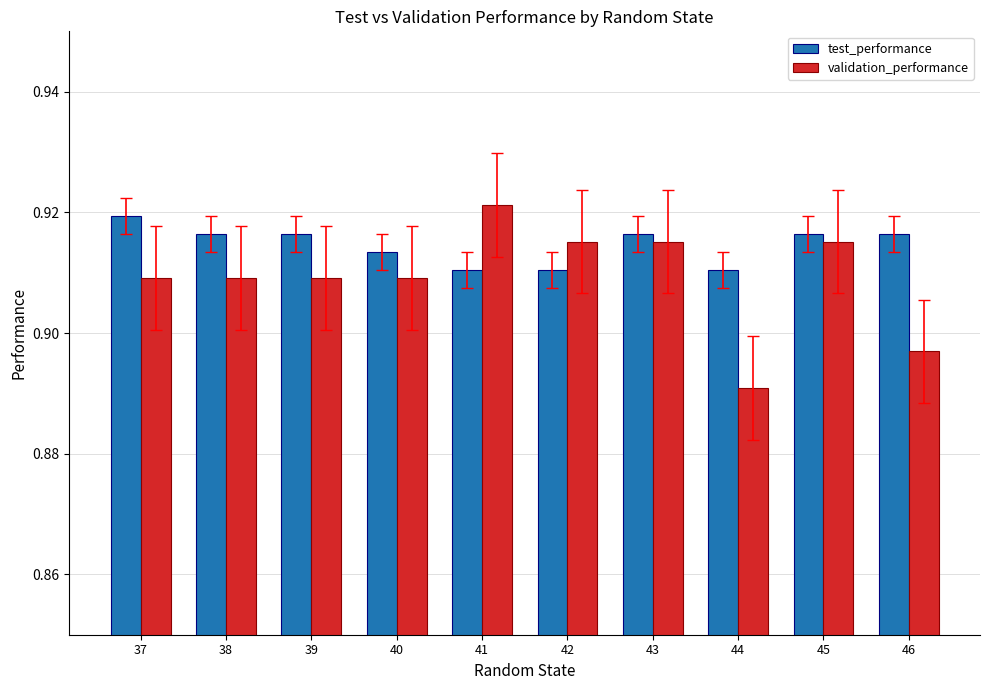

Are the bars grouped side by side (vs. stacked)?

Yes